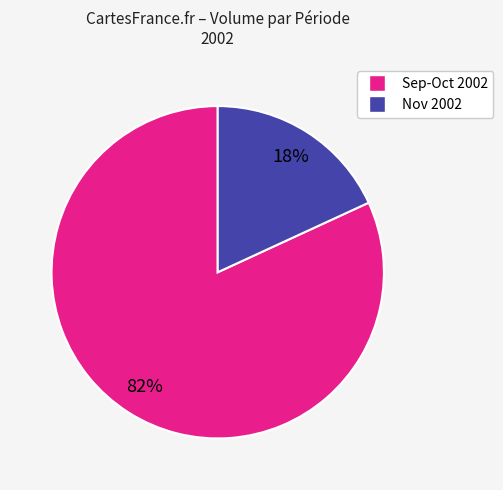

Count the number of slices in the pie.

2